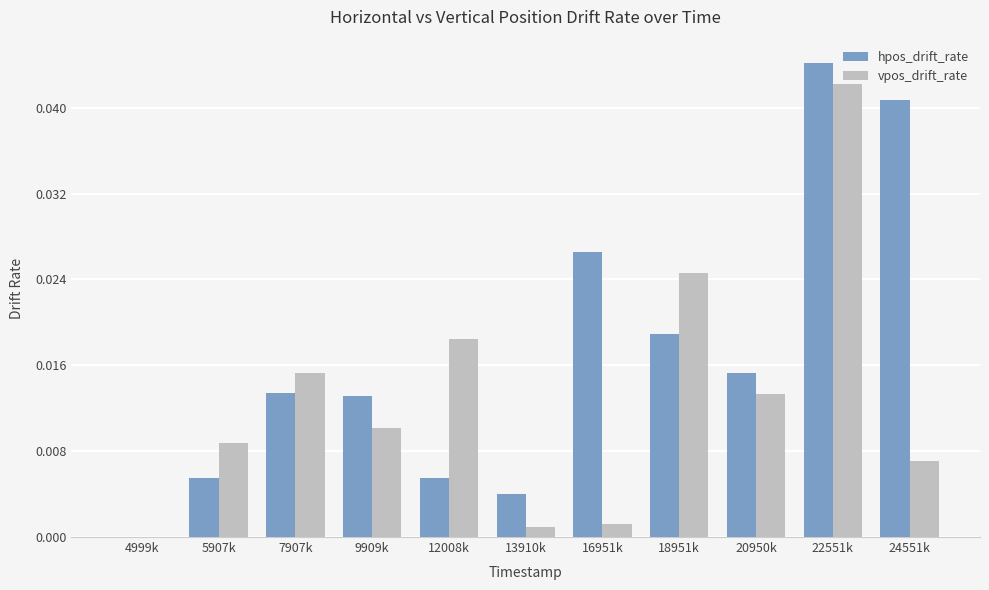

Which series changed the most between 12008k and 18951k?

hpos_drift_rate